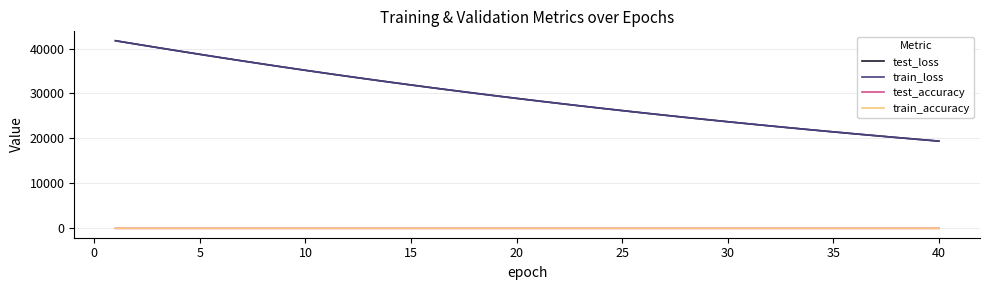

What is the maximum value for train_loss?

41731.8